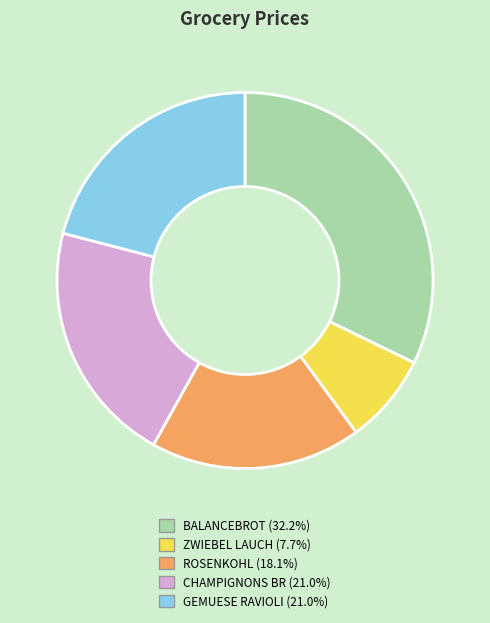

Does any single category account for the majority?

No